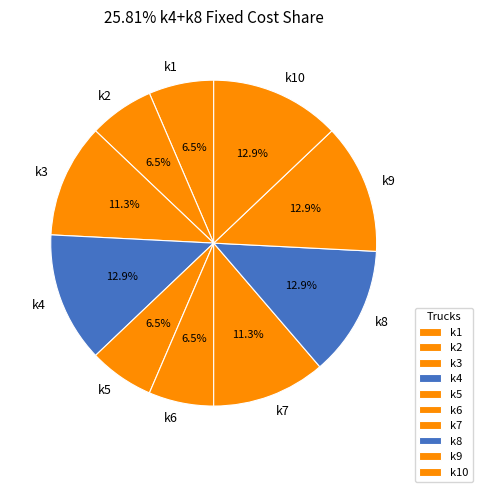

To the nearest percent, what is the difference between the largest and smallest slice percentages?

6%